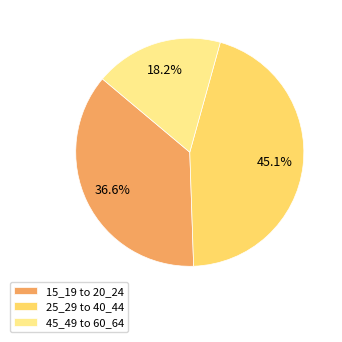

How much of the chart is everything except 25_29 to 40_44?

54.9%